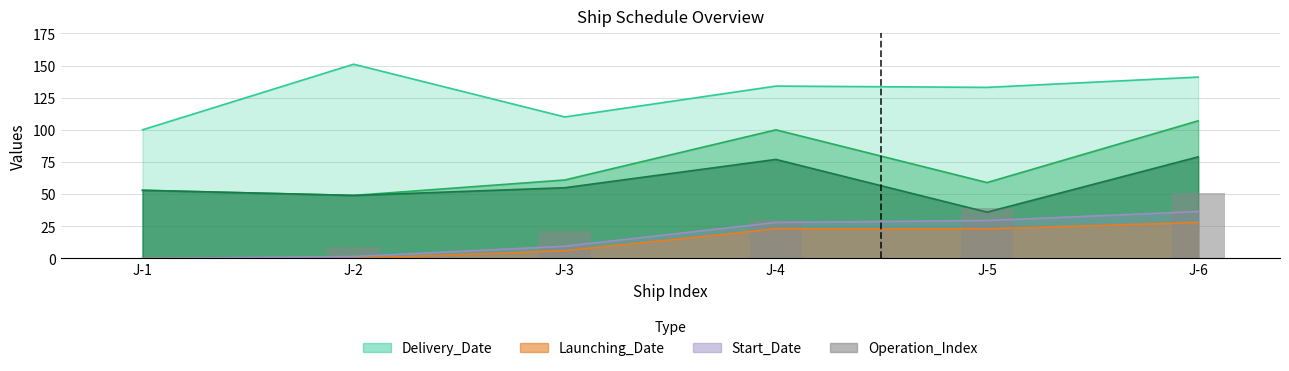

How many data points does each series have?

6